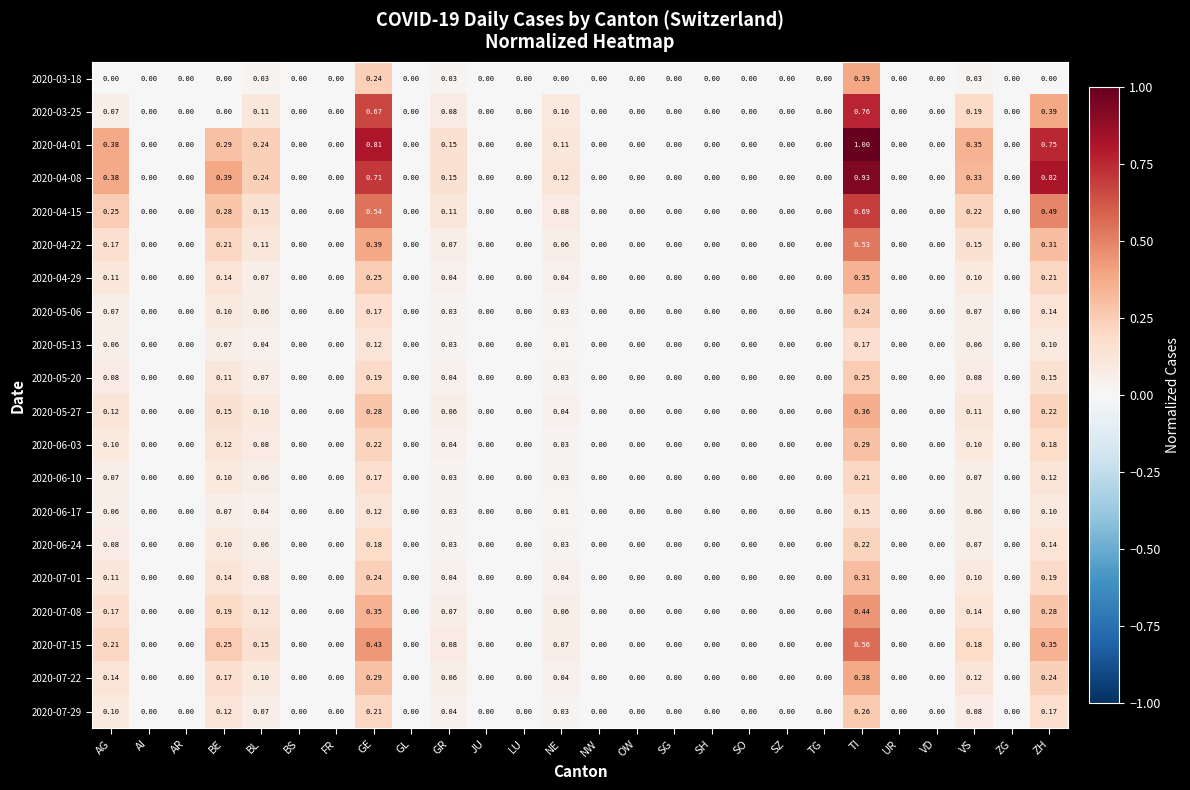

Which category has the highest value in the 2020-07-29 series?

TI